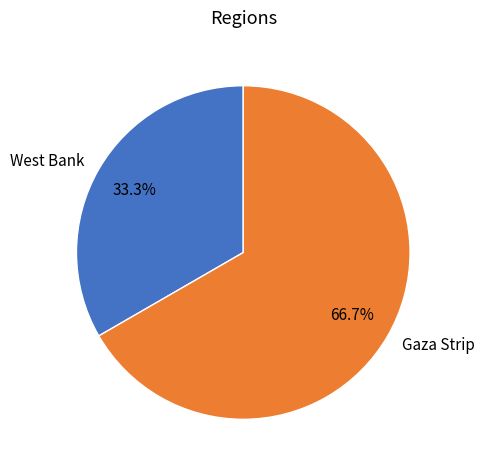

Which has a higher value, Gaza Strip or West Bank?

Gaza Strip